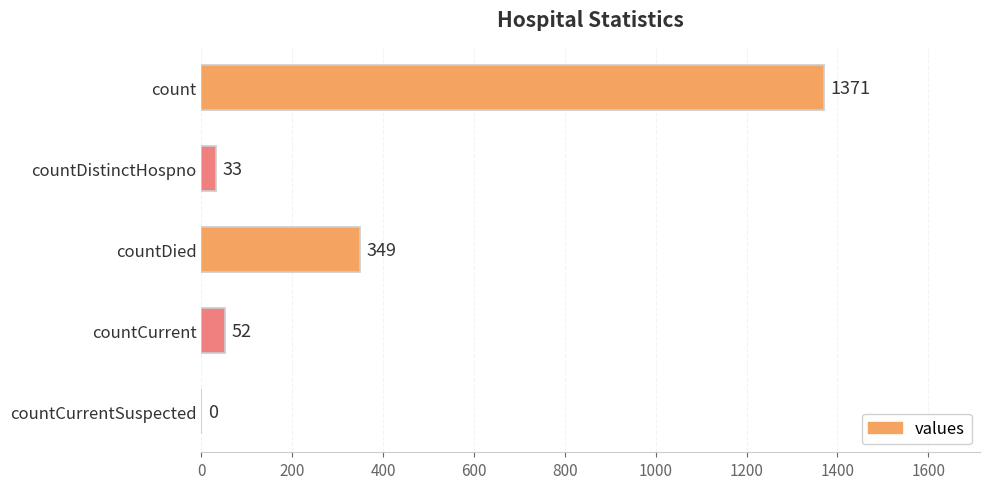

At which label is the value closest to 685?

countDied